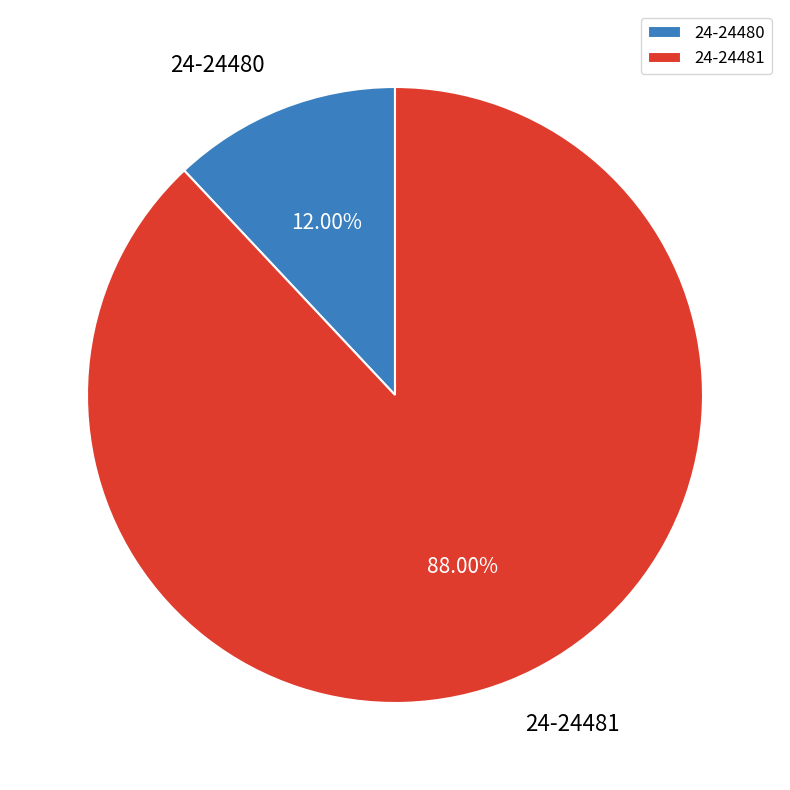

Does 24-24481 account for over 50% of the chart?

Yes